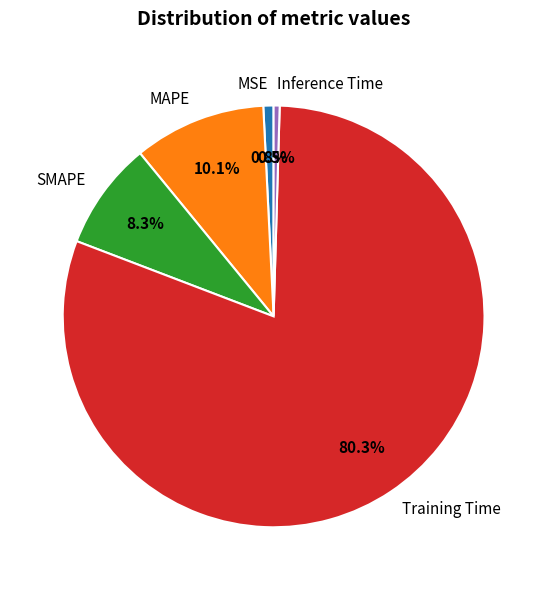

Count the number of slices in the pie.

5